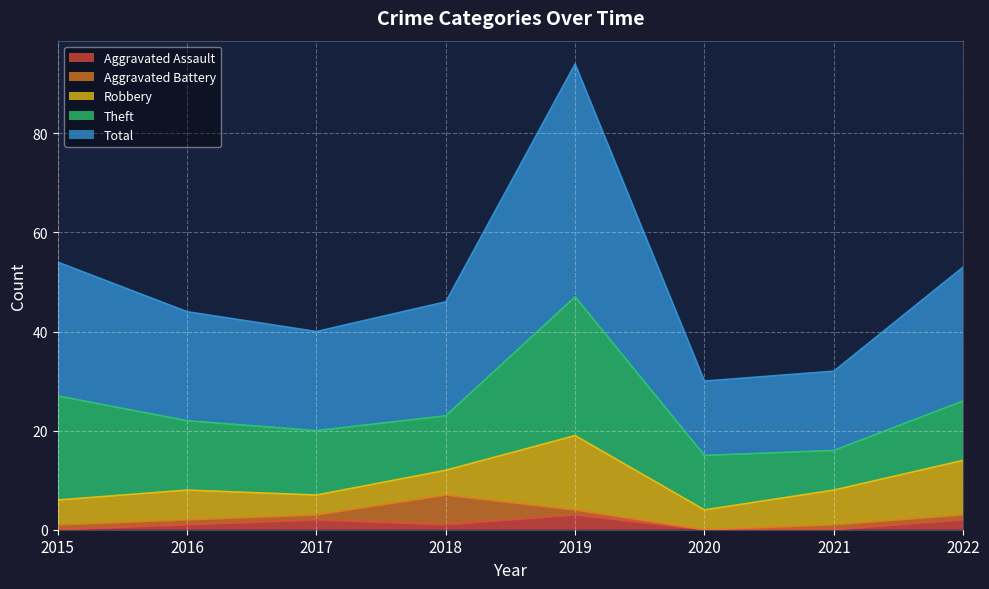

How many values in the Theft series are below 13?

4